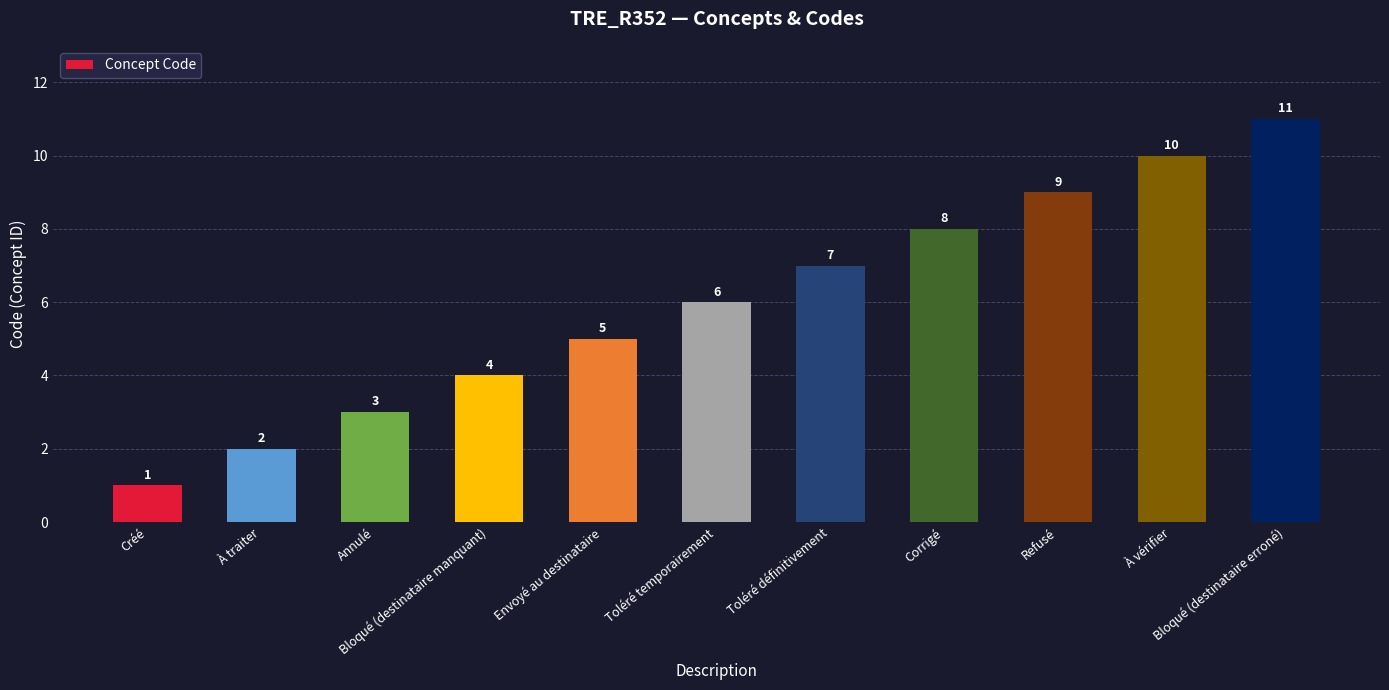

How many values are between 3 and 9?

7